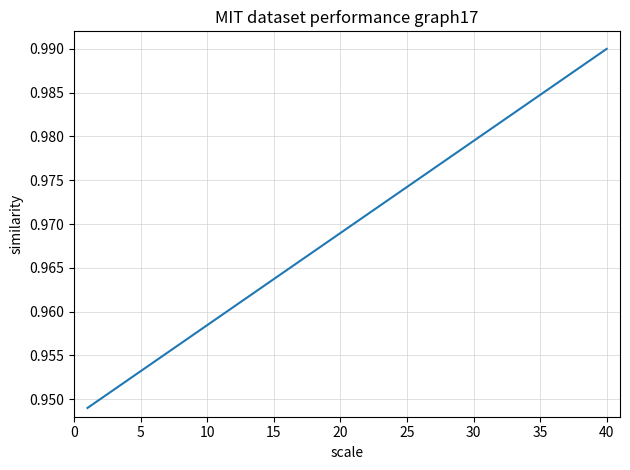

What is the greatest value displayed?

1.0